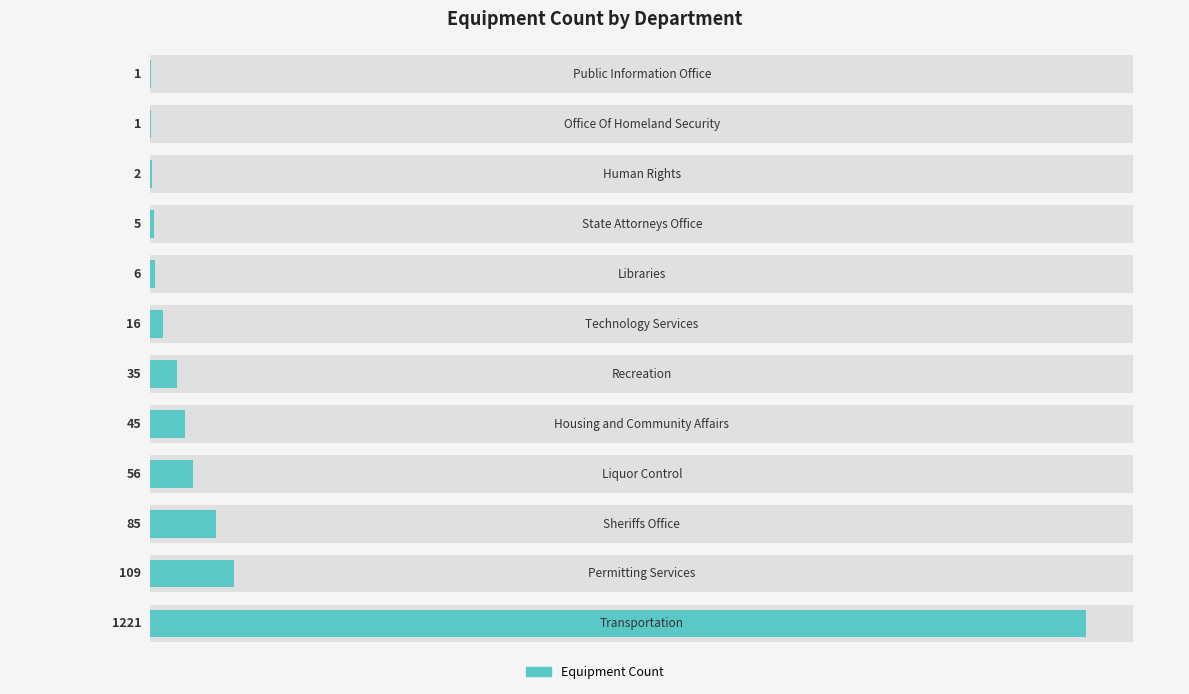

Reading right to left, extract all data points from this chart.

11=1	10=1	9=2	8=5	7=6	6=16	5=35	4=45	3=56	2=85	1=109	0=1221